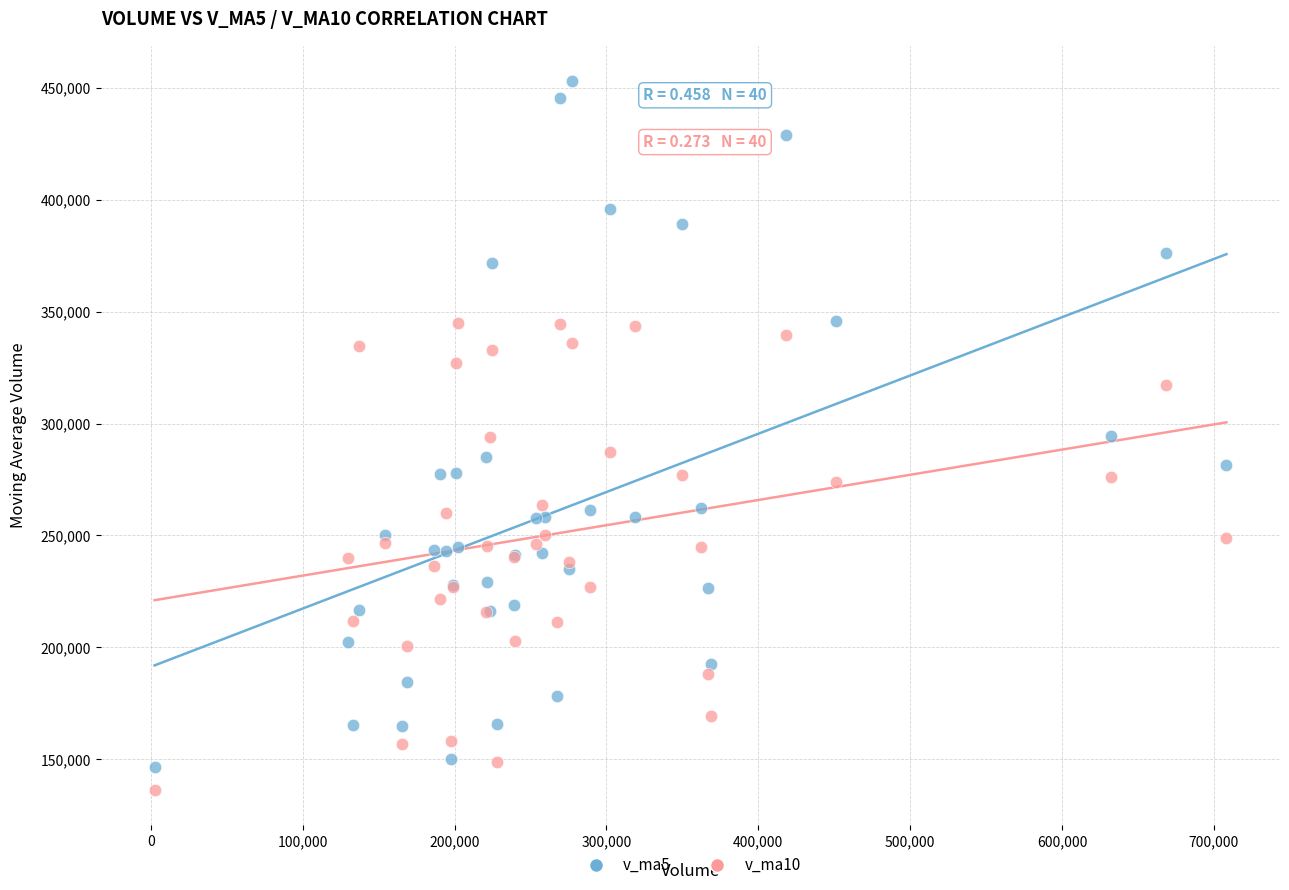

What are all the series names shown in the legend?

v_ma5, v_ma10